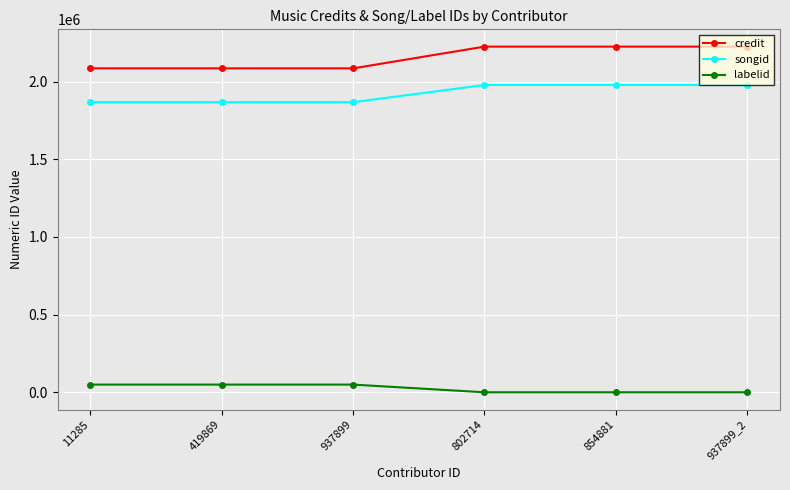

Count the number of categories in the chart.

6